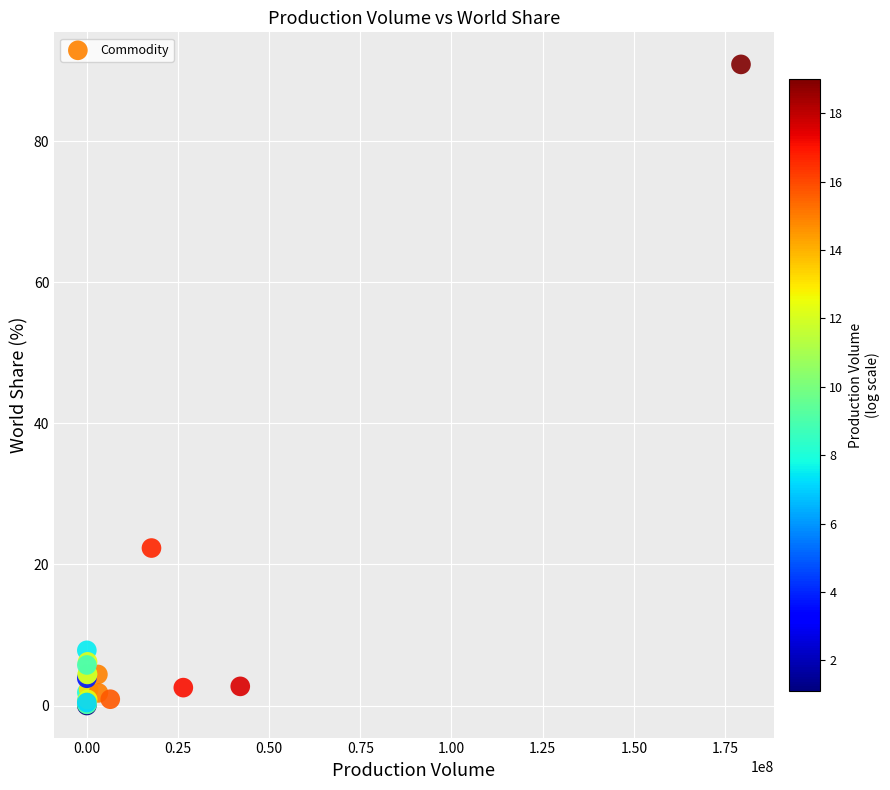

What Y value in the scatter plot is closest to 45?

22.3